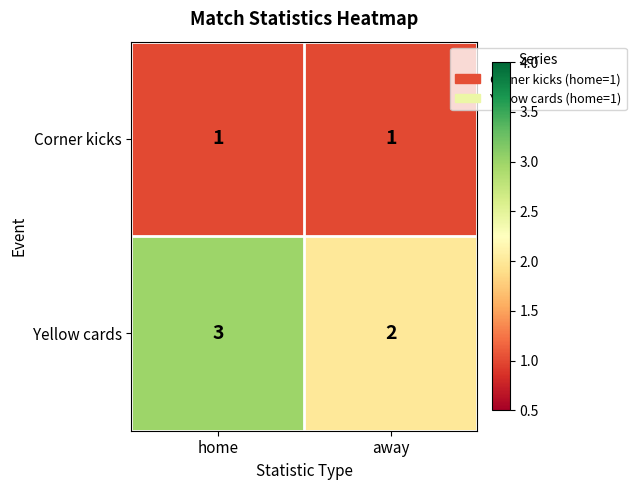

Between home and away, which series saw the biggest shift?

Yellow cards